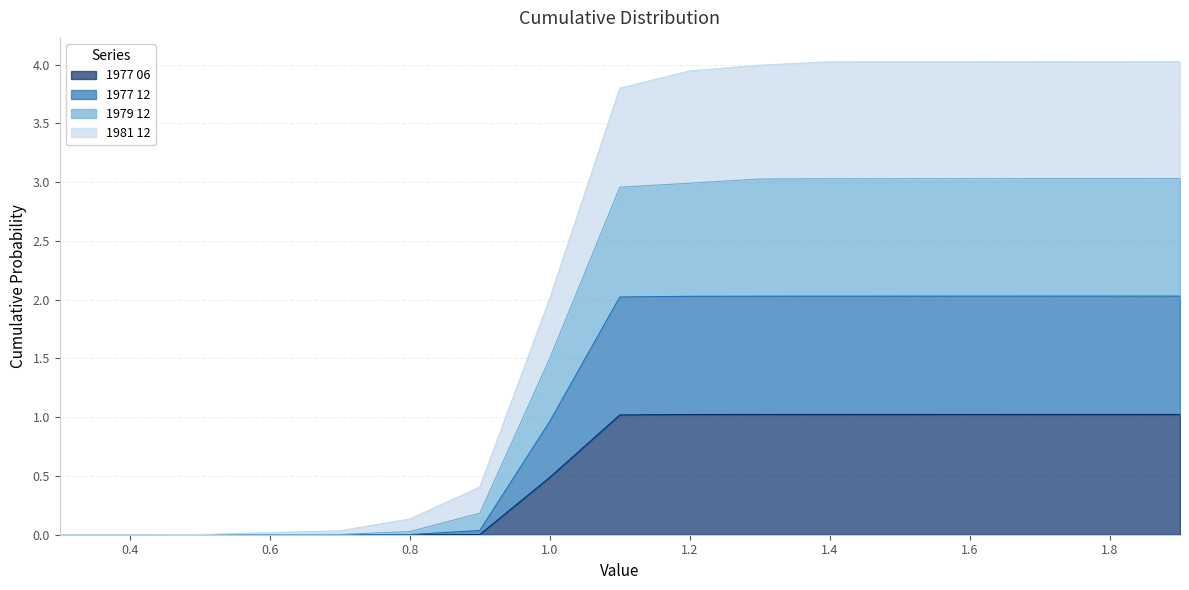

Does the chart have visible grid lines?

Yes